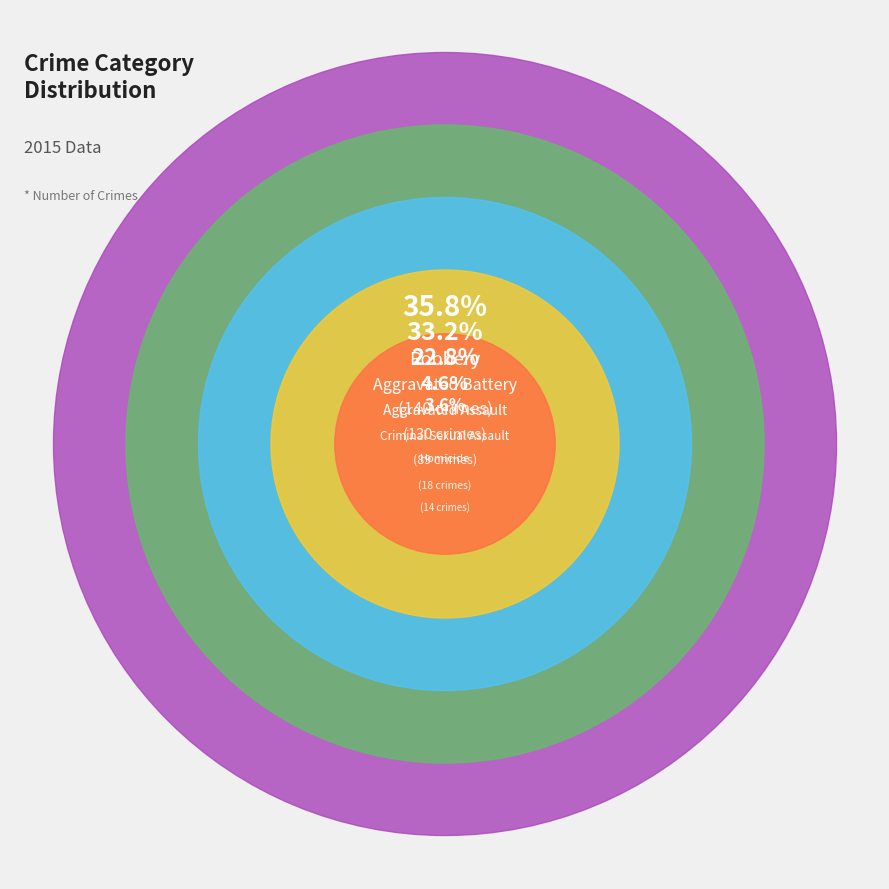

Which slice is the smallest?

Homicide